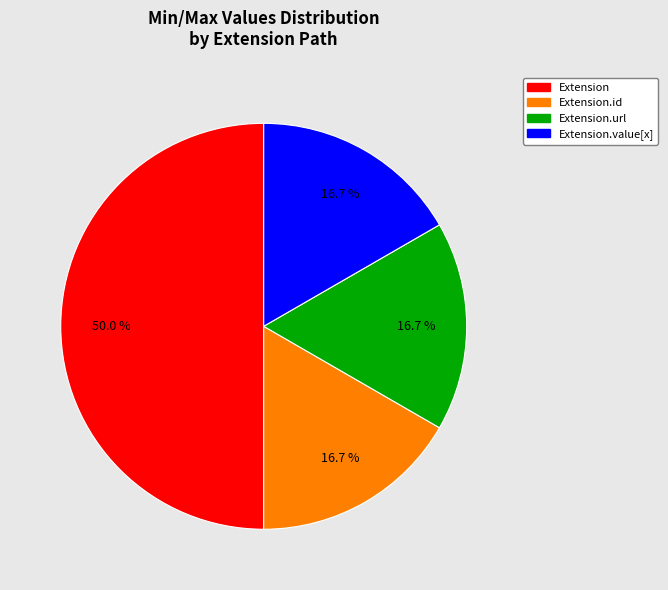

To the nearest percent, what is the difference between the largest and smallest slice percentages?

33%